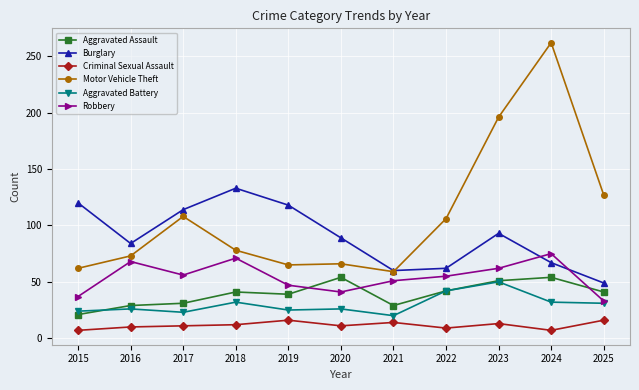

What is the difference between the maximum and minimum values in the Robbery series?

42